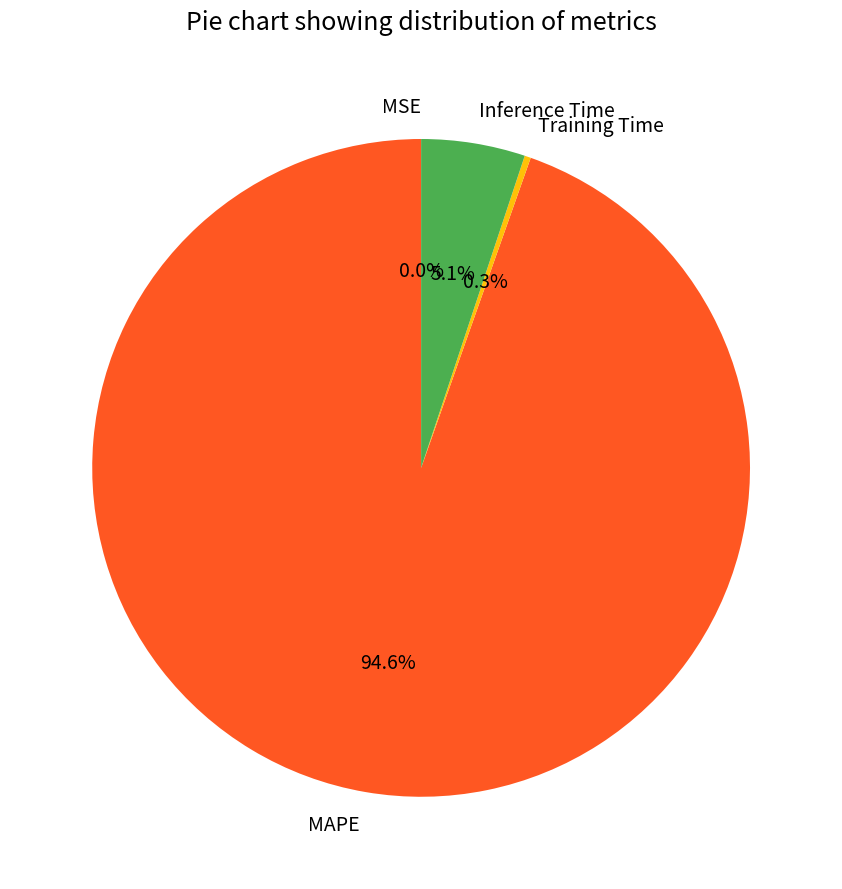

What is the total percentage of MAPE and Inference Time?

99.7%